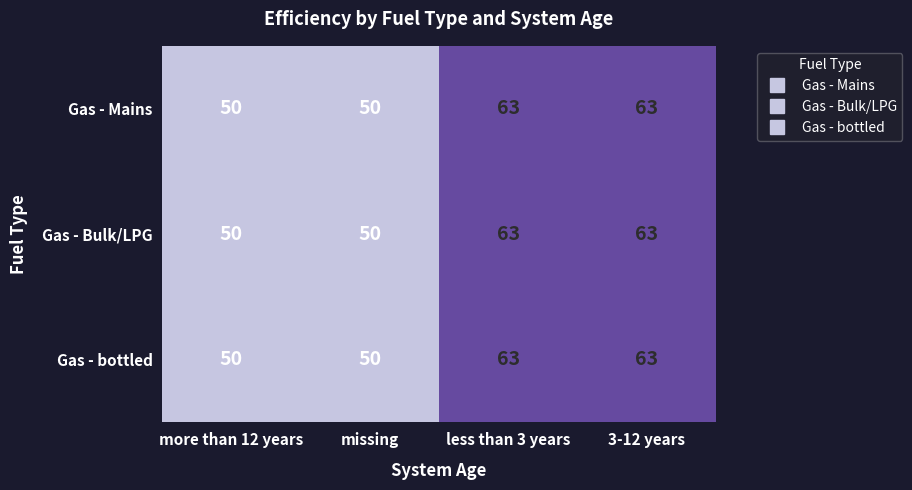

What is the smallest value displayed?

50